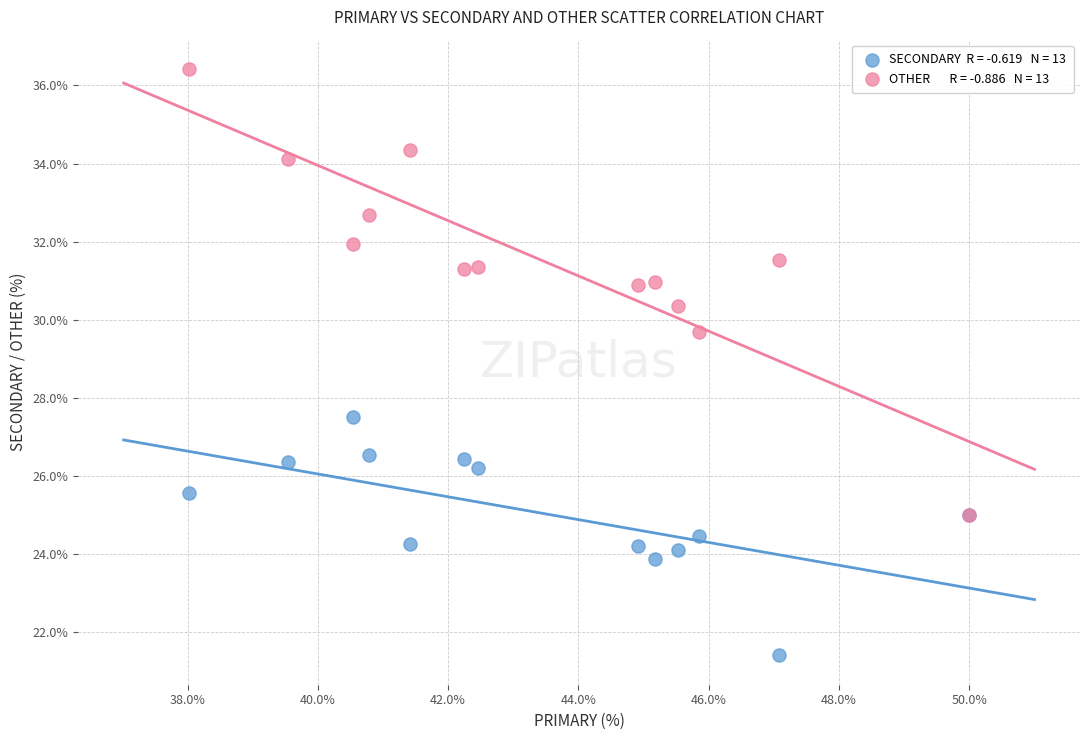

Across all series, what Y value is closest to 28?

27.5